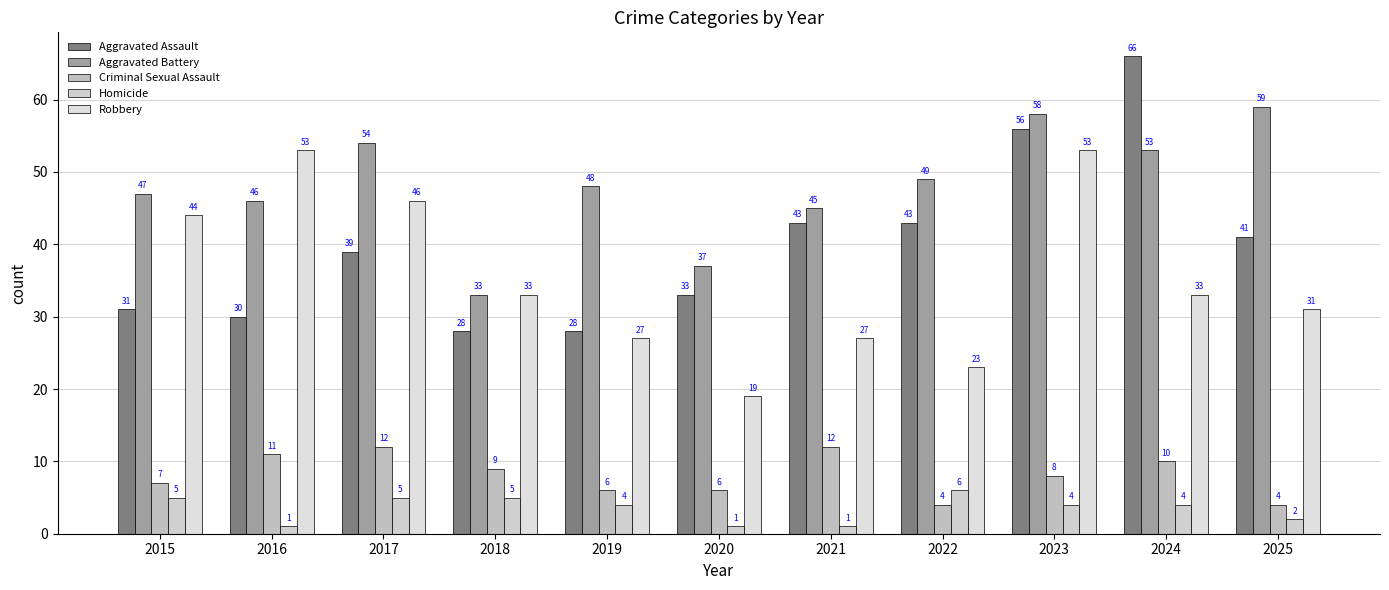

List the labels in order of Aggravated Assault value, largest first.

2024, 2023, 2021, 2022, 2025, 2017, 2020, 2015, 2016, 2018, 2019